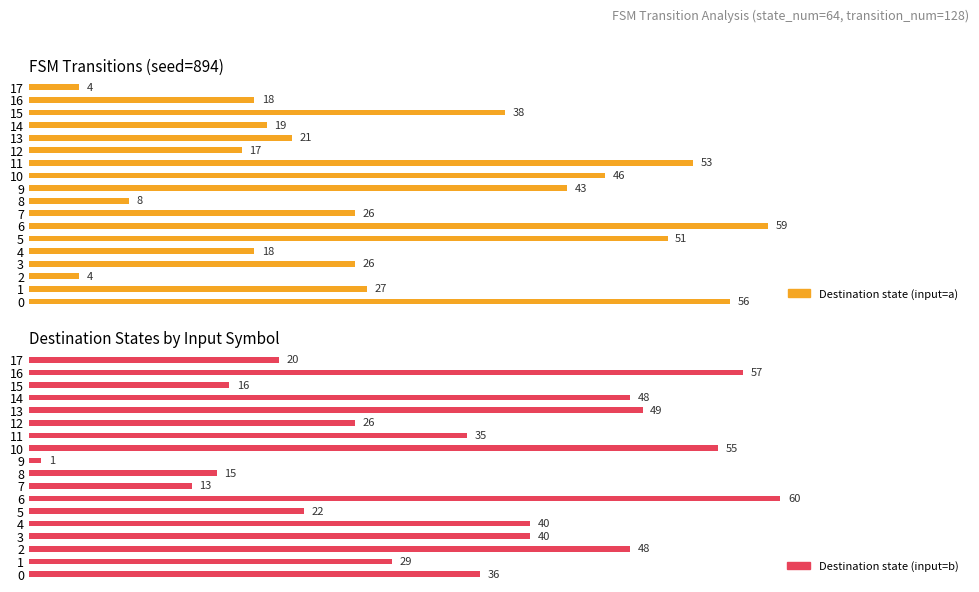

What is the value of the Destination state (input=b) bar at the 6th from the left?

22